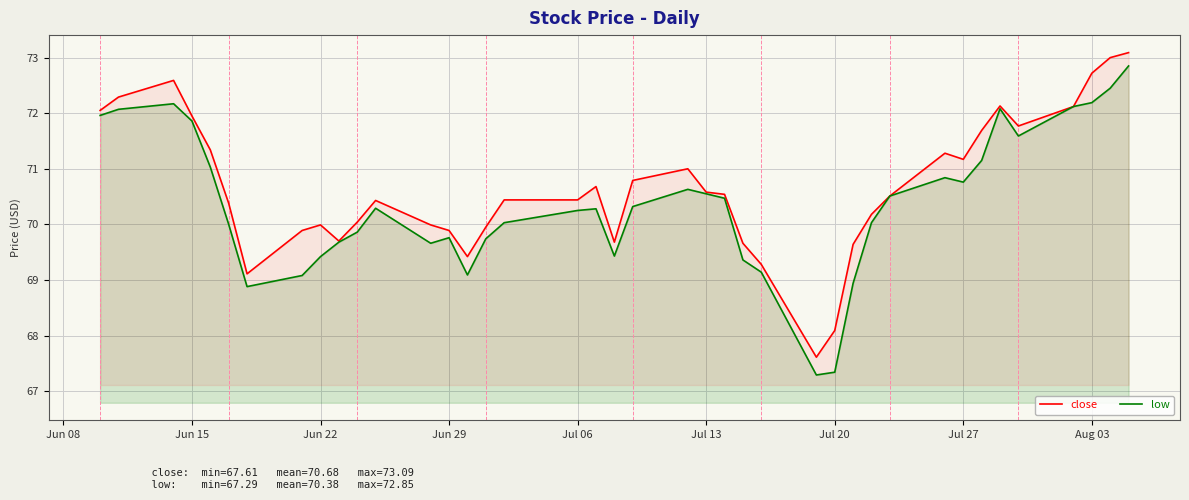

Rank the series by their maximum value, from lowest to highest.

low, close